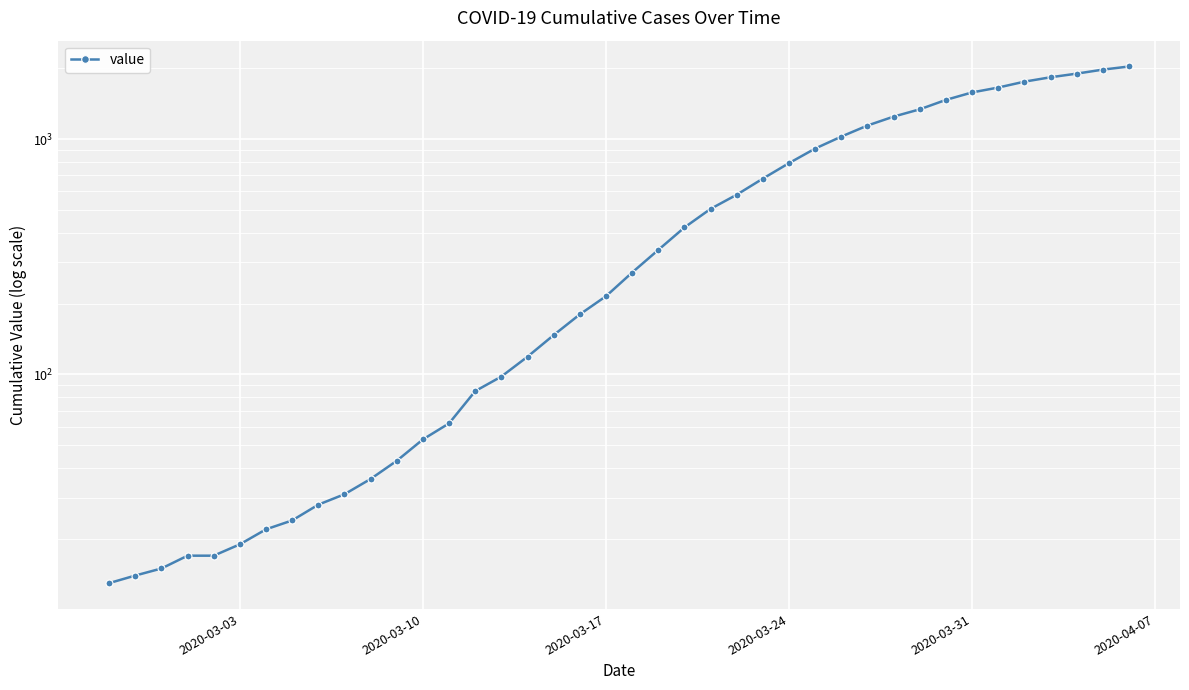

What is the sum of all values?

24656